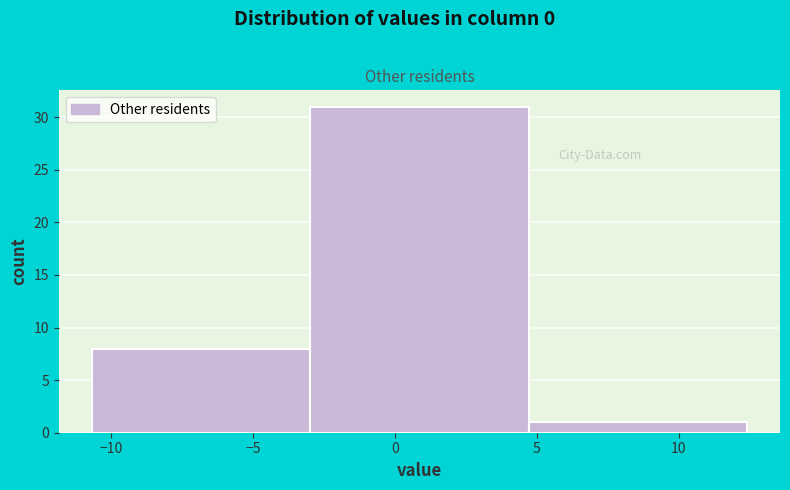

Reading left to right, transcribe this chart: for each bar, give the range it covers on the x-axis and its height. Neither the bar edges nor the heights are printed on the chart, so give them approximately, as read against the axes.

-10.5 to -3.0: 8
-3.0 to 4.5: 31
4.5 to 12.5: 1